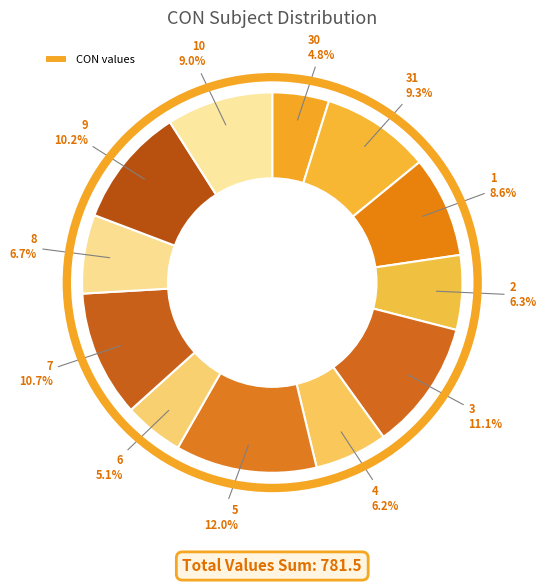

How many segments does this pie chart have?

12